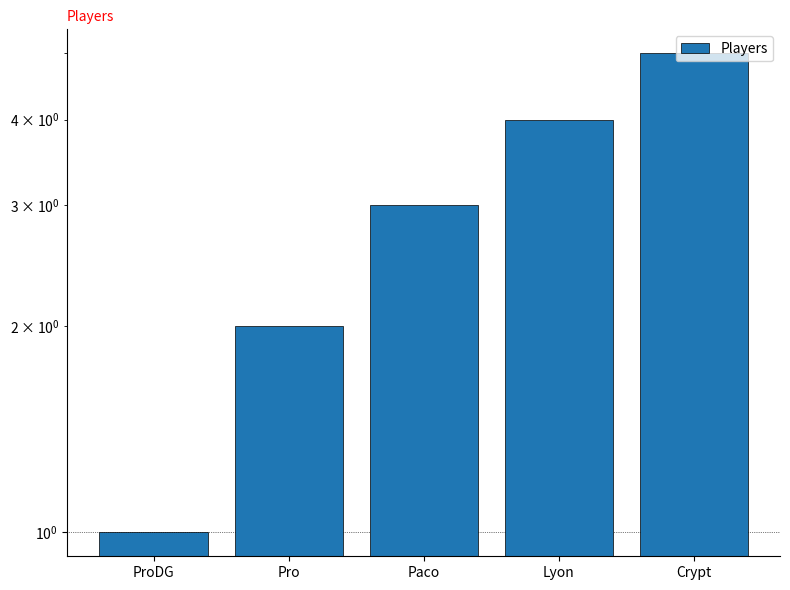

How many categories are shown in the chart?

5